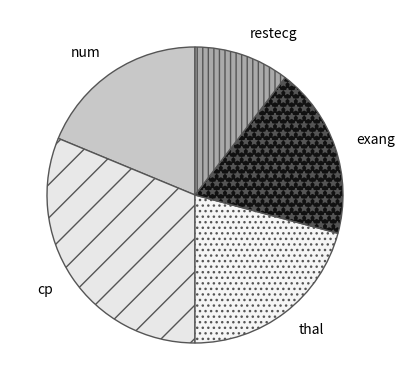

Combined, do thal and cp account for over 50%?

Yes